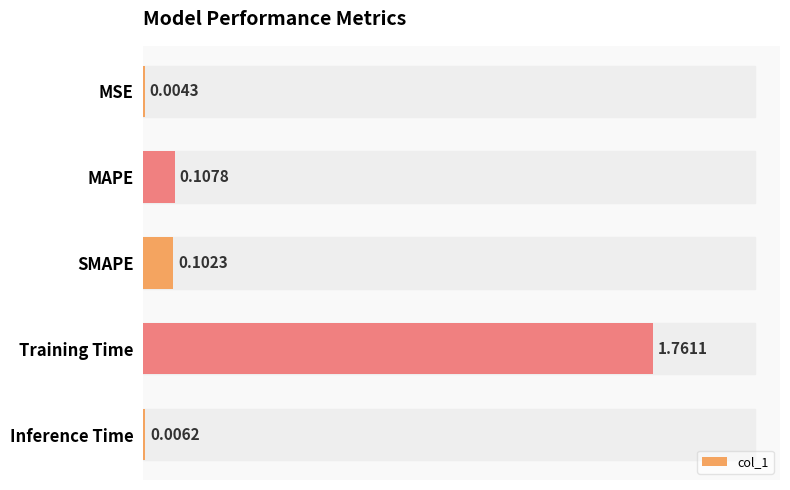

Where is the data nearest to the value 0?

MSE